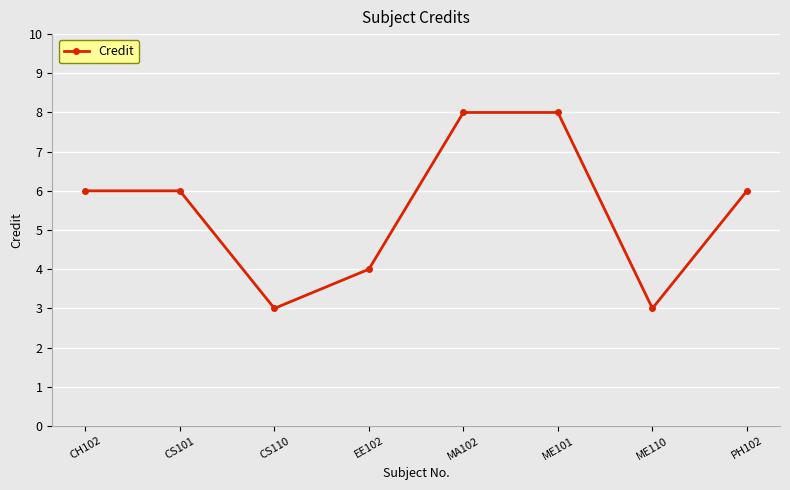

What is the sum of all values?

44